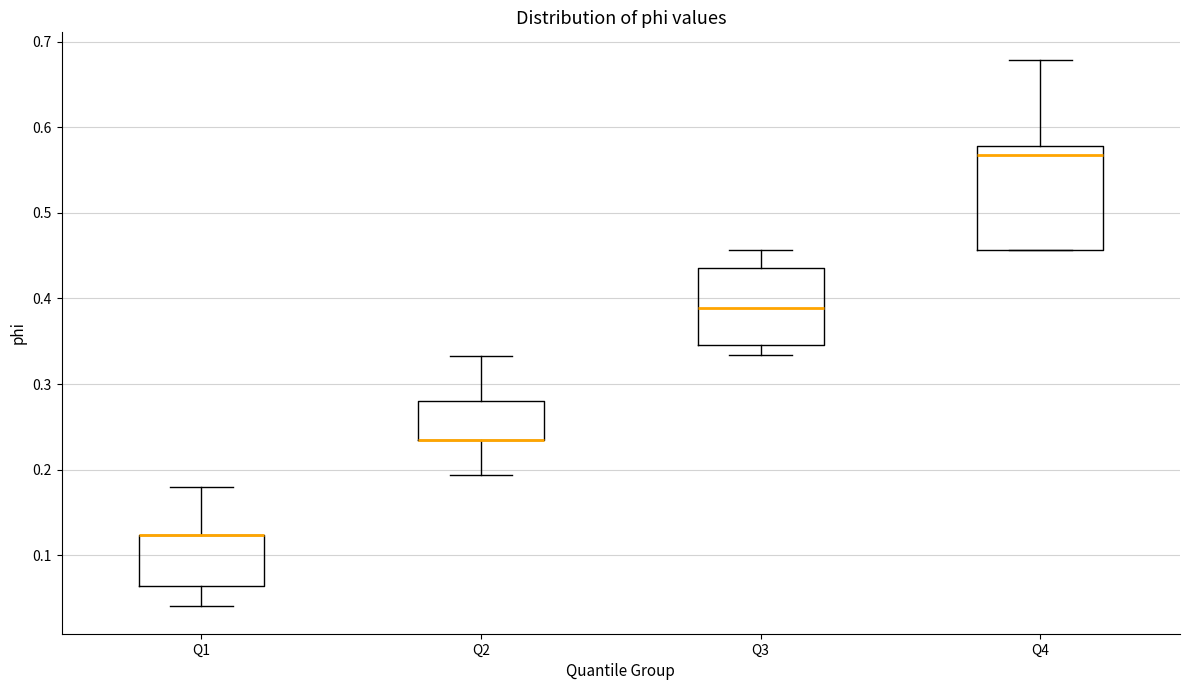

Reading left to right, read every box against the y-axis: the position of its median line, the range the box covers, and the ends of its whiskers. The values are not printed on the chart, so give them approximately, as read against the axis.

Q1: median 0.12 (drawn on the box's upper edge), box 0.06 to 0.12, whiskers 0.04 to 0.18
Q2: median 0.23 (drawn on the box's lower edge), box 0.23 to 0.28, whiskers 0.19 to 0.33
Q3: median 0.39, box 0.35 to 0.44, whiskers 0.33 to 0.46
Q4: median 0.57, box 0.46 to 0.58, whiskers 0.46 to 0.68